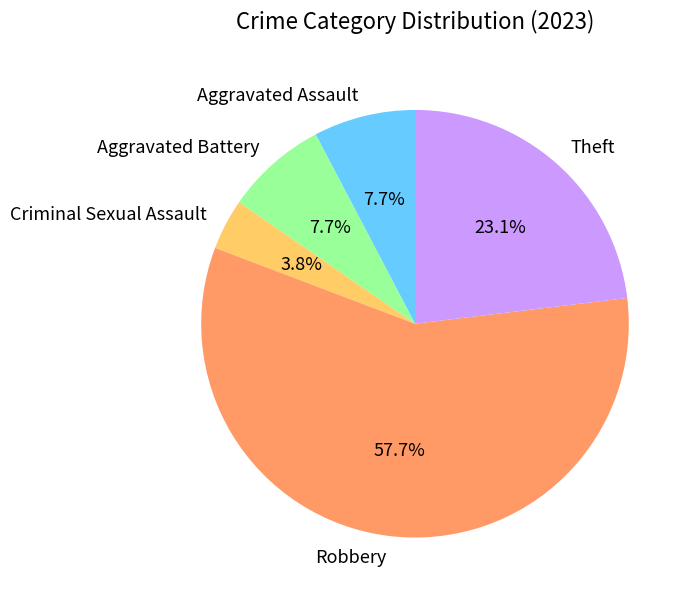

Does Criminal Sexual Assault represent more than half of the total?

No